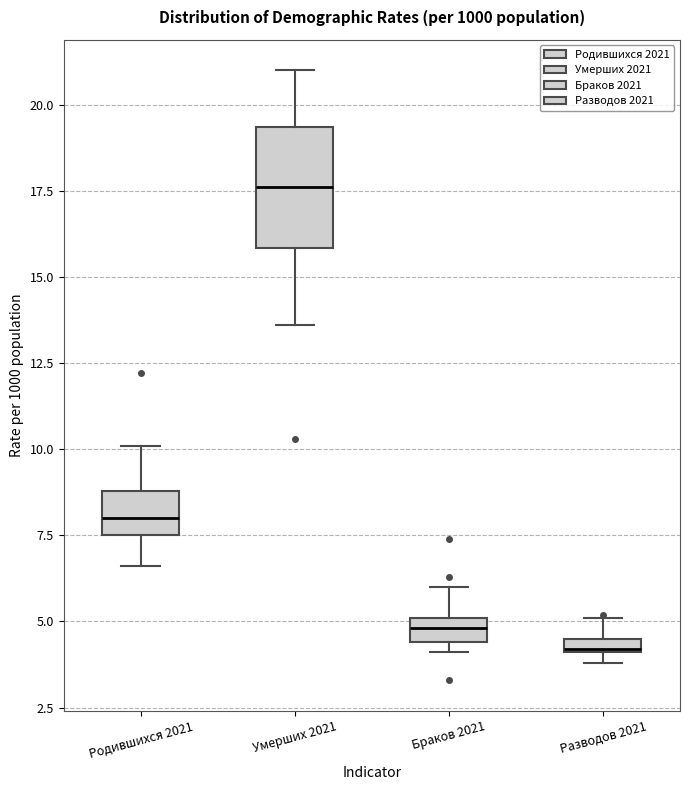

Which box is the tallest, from its lower edge to its upper edge?

Умерших 2021